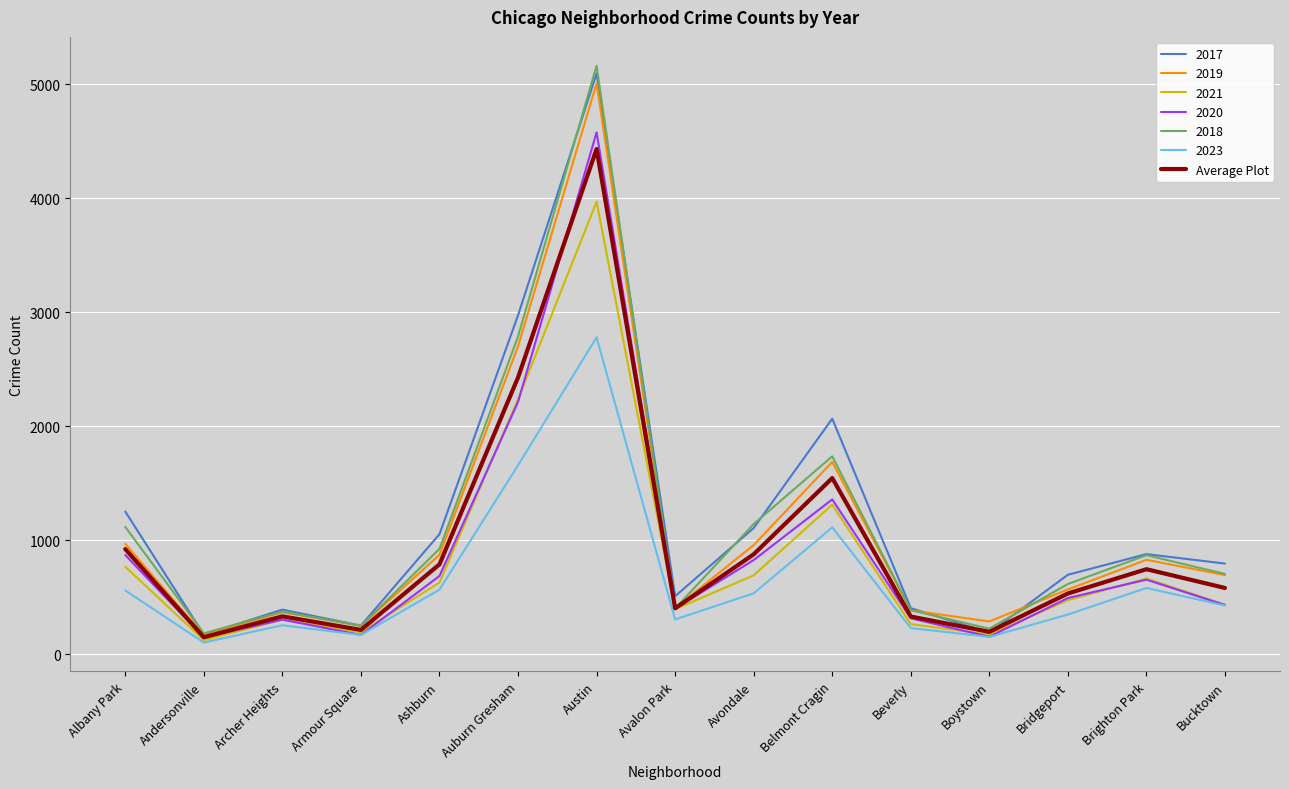

What is the difference between the highest and lowest values at Avondale?

608.0